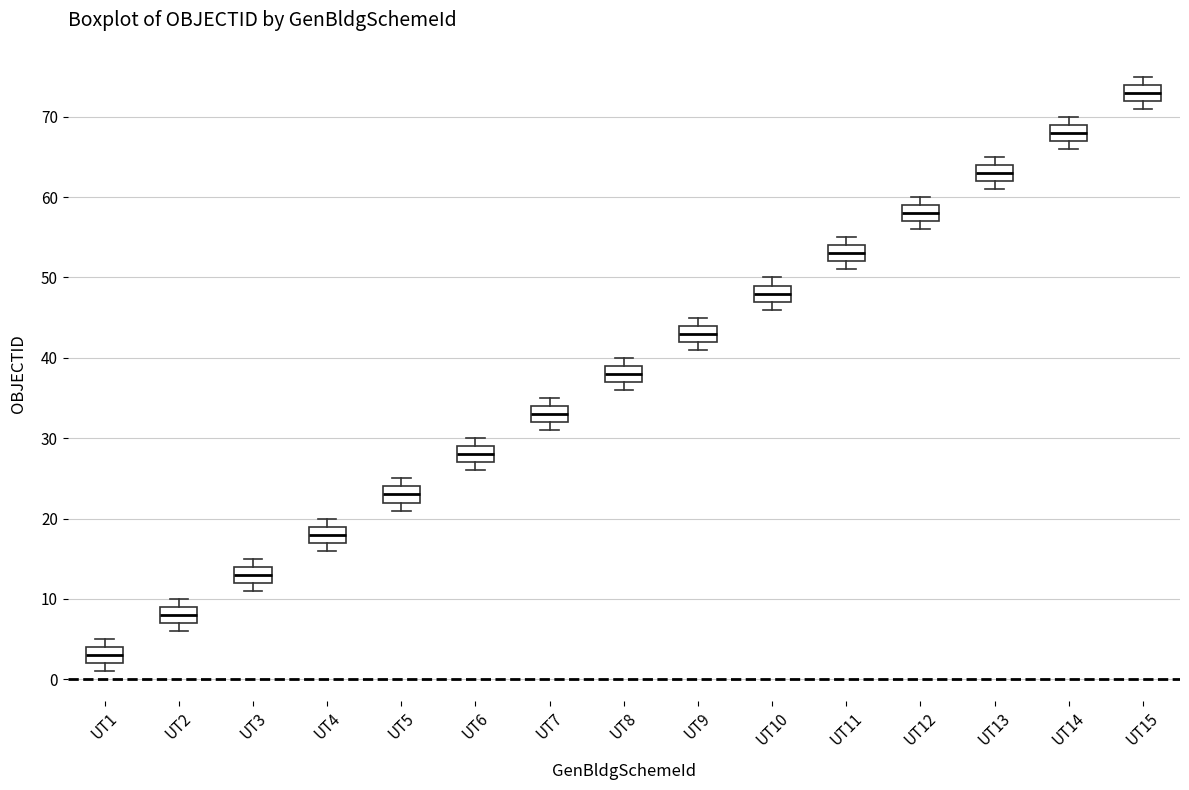

Which box has the highest median line?

UT15